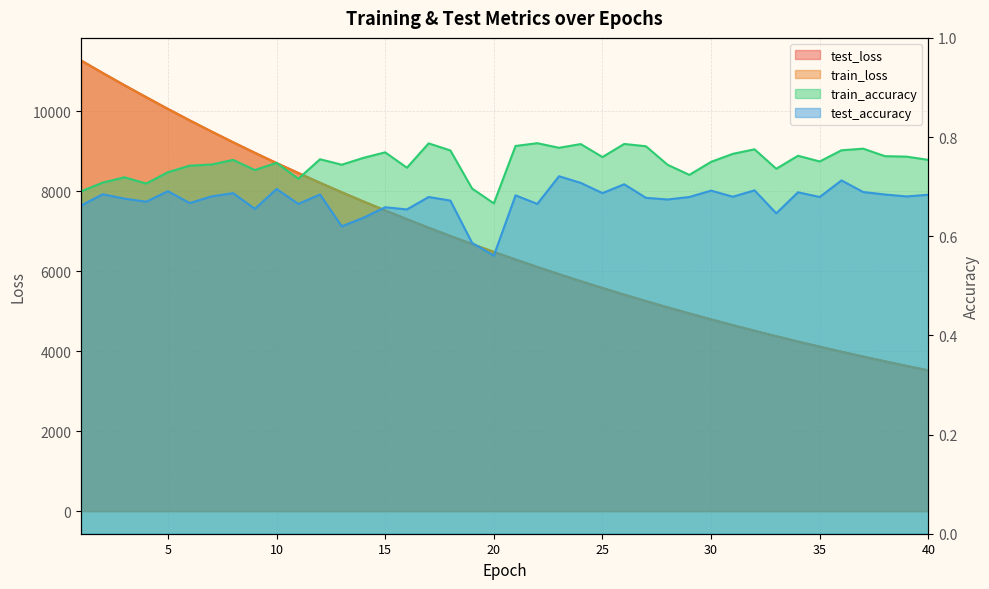

Which series changed the most between 11 and 14?

test_loss